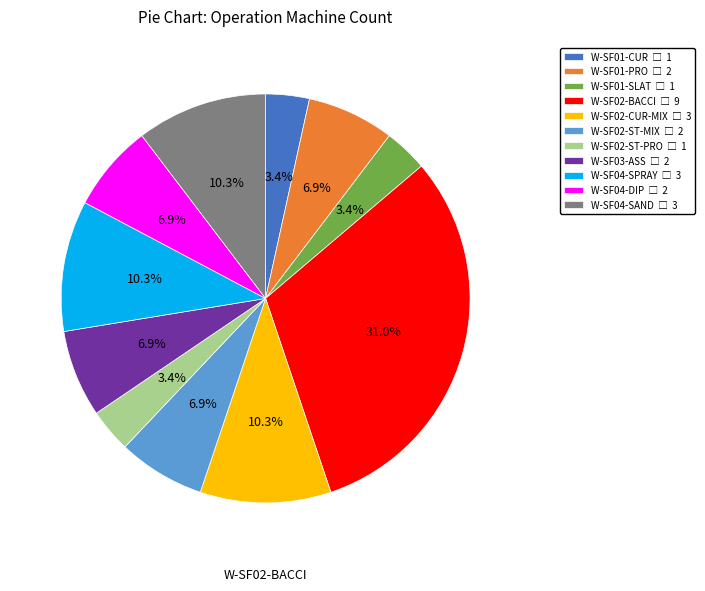

What portion of the pie excludes W-SF04-SAND?

89.7%